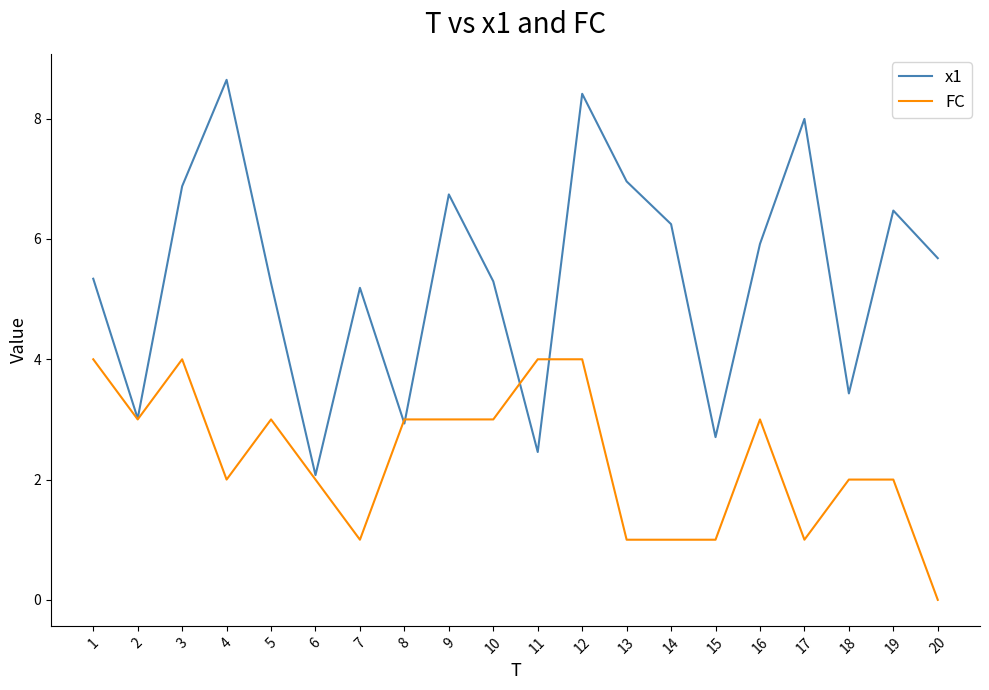

List the series in order of their peak value, highest first.

x1, FC